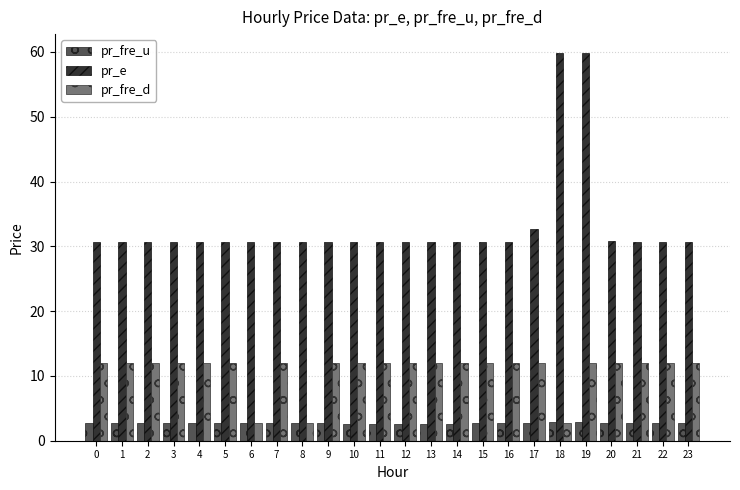

What is the sum of all pr_fre_d values?

260.0